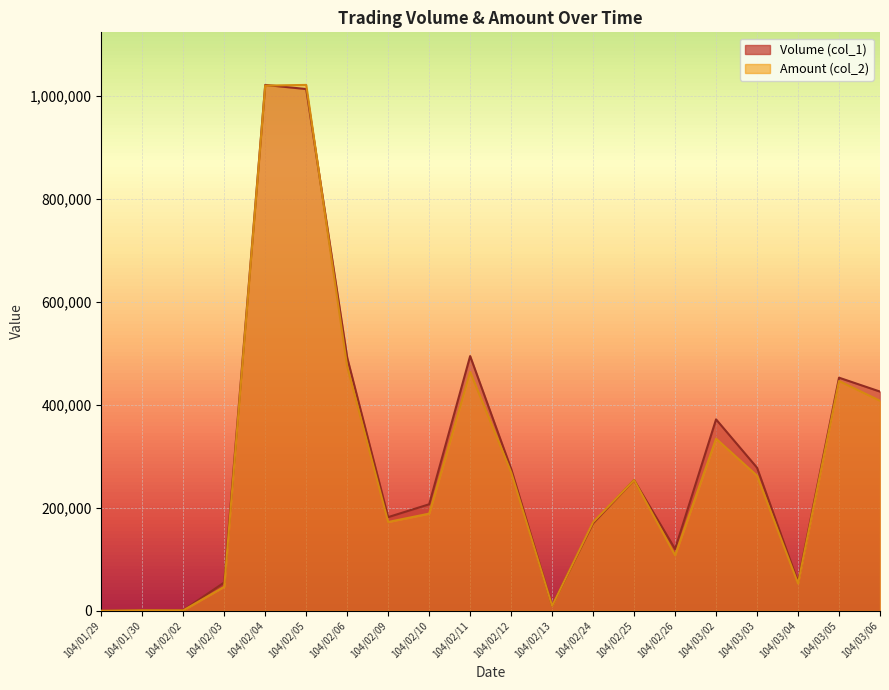

What is the difference between the maximum and minimum values in the Volume (col_1) series?

1022000.0